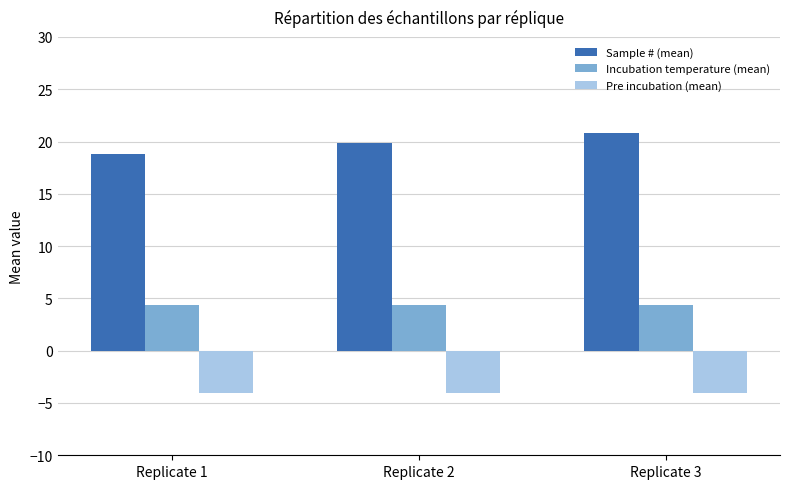

Reading left to right, what are all the values shown in this chart?

Sample # (mean): Replicate 1=18.8	Replicate 2=19.8	Replicate 3=20.8
Incubation temperature (mean): Replicate 1=4.3	Replicate 2=4.3	Replicate 3=4.3
Pre incubation (mean): Replicate 1=-4.0	Replicate 2=-4.0	Replicate 3=-4.0